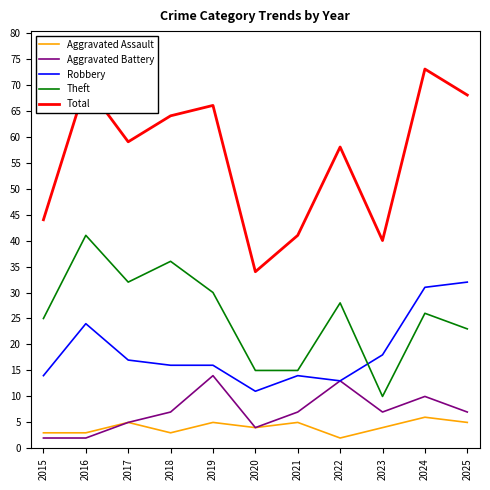

What is the spread (max minus min) of values at 2020?

30